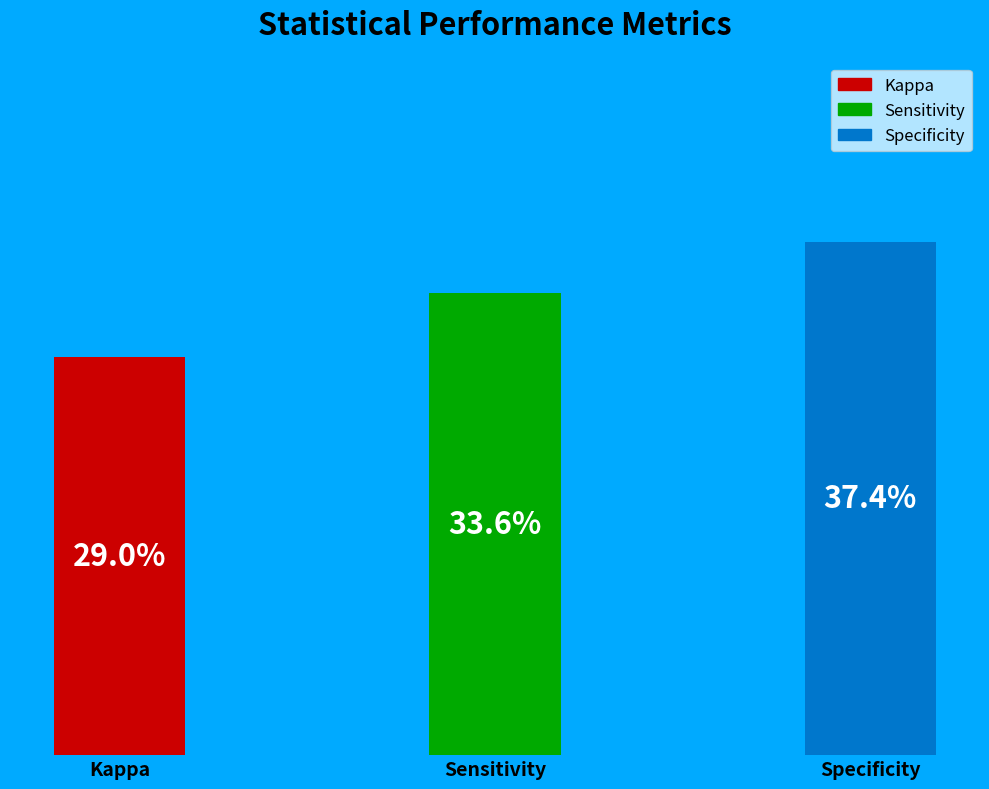

Which slice is the smallest?

Kappa